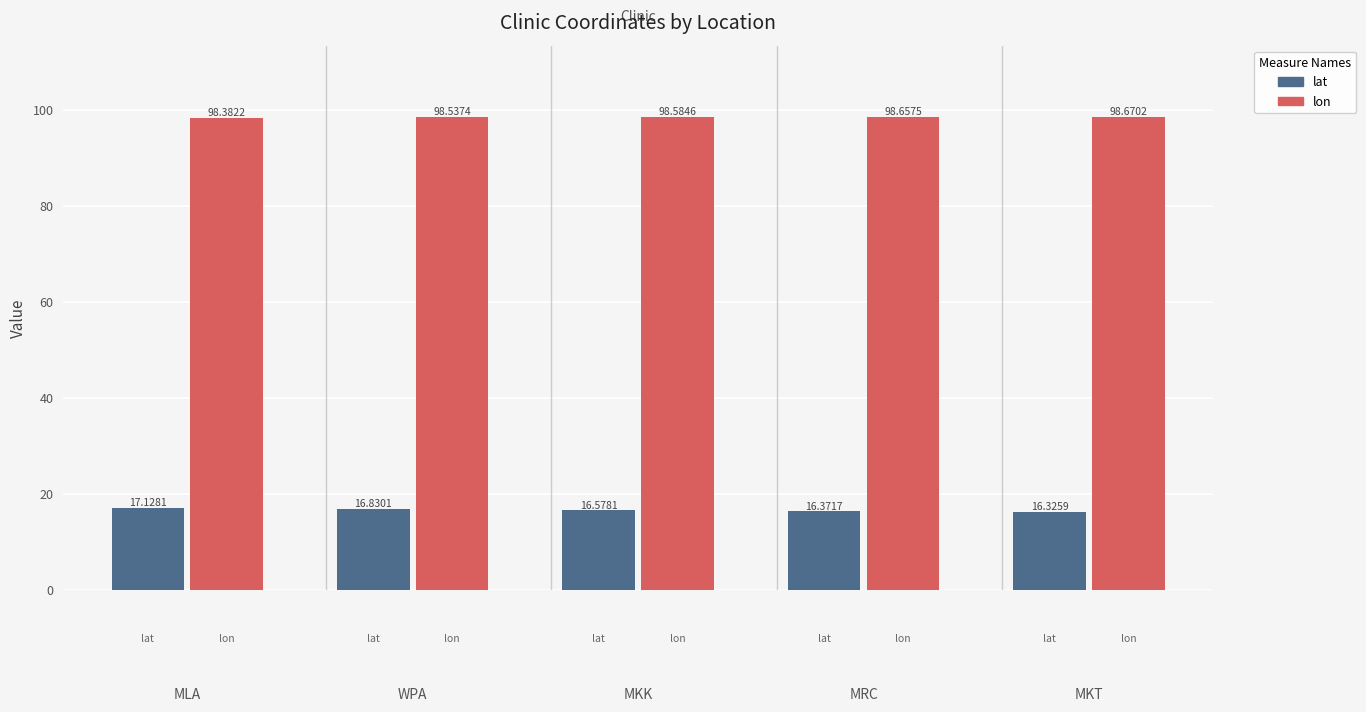

List the series in order of their peak value, highest first.

lon, lat